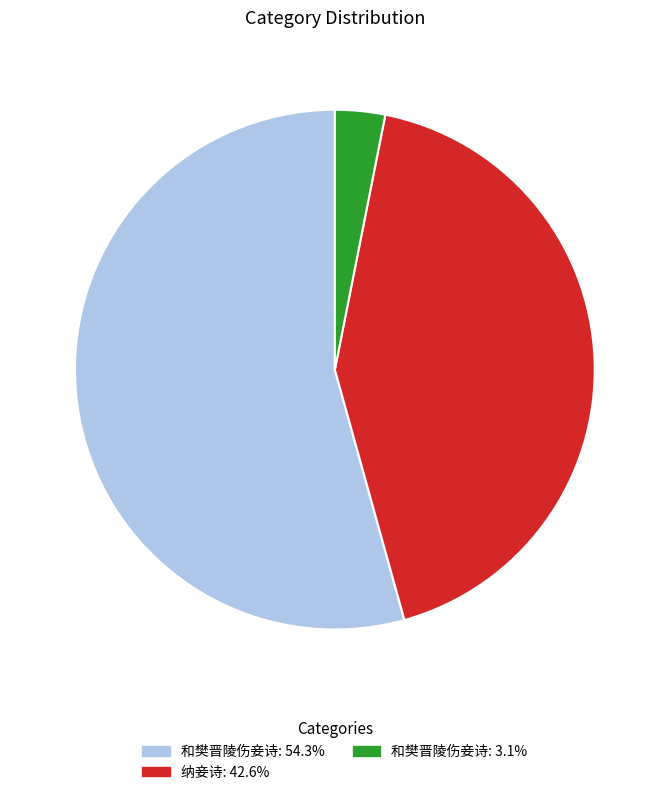

Is there any slice that represents more than half of the pie?

Yes